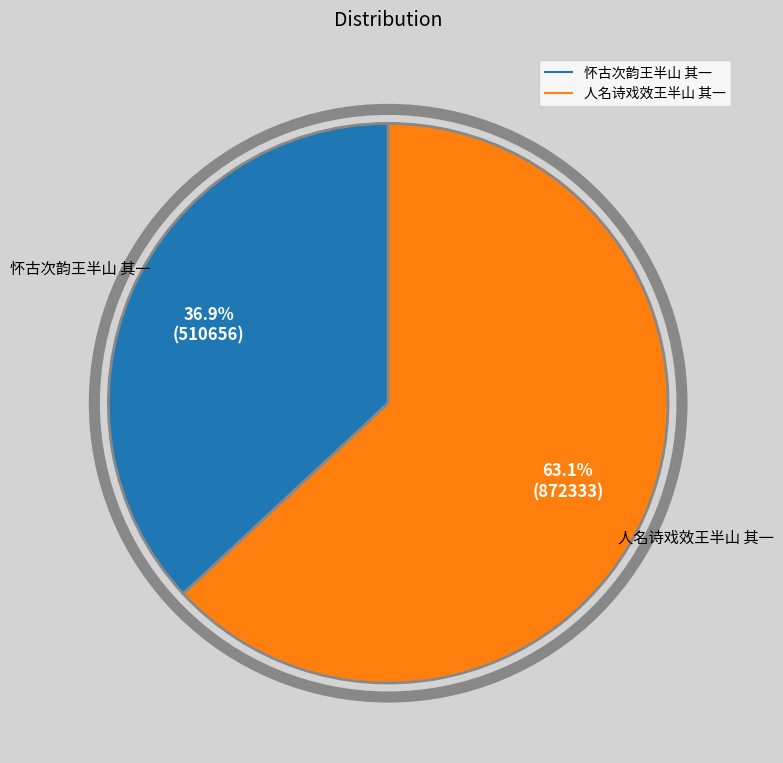

How much of the chart is everything except 人名诗戏效王半山 其一?

36.9%